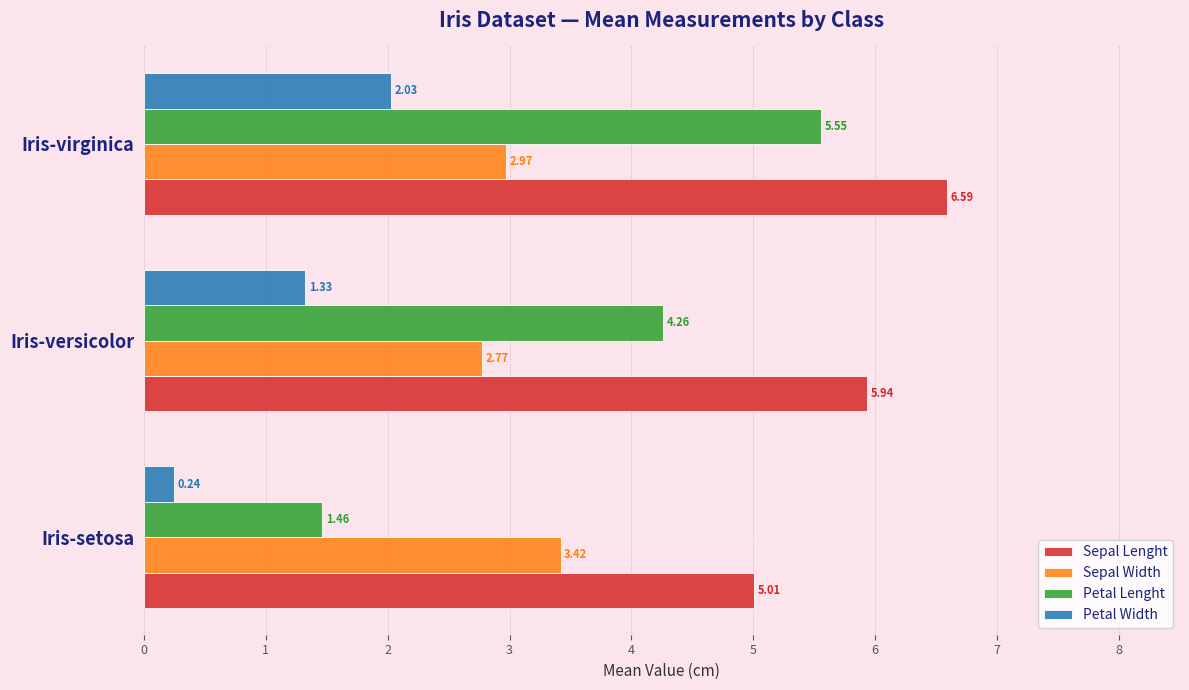

Rank the series by their average value, from highest to lowest.

Sepal Lenght, Petal Lenght, Sepal Width, Petal Width